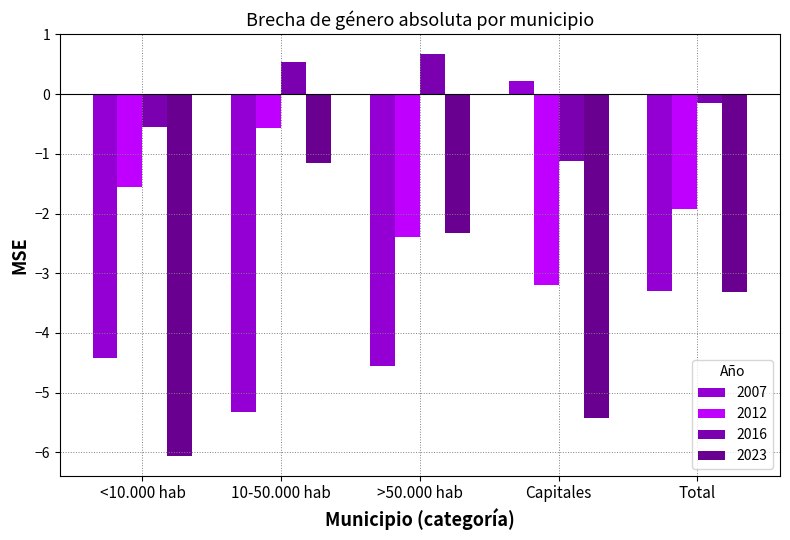

What is the highest value of the 2023 series?

-1.2